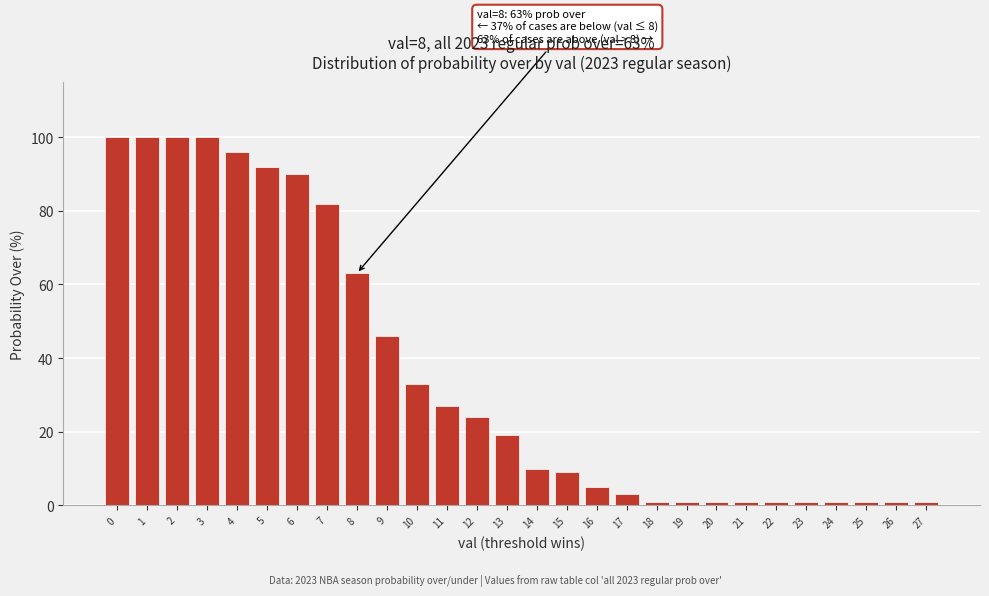

Reading left to right, transcribe all the data shown in this chart.

100	100	100	100	96	92	90	82	63	46	33	27	24	19	10	9	5	3	1	1	1	1	1	1	1	1	1	1